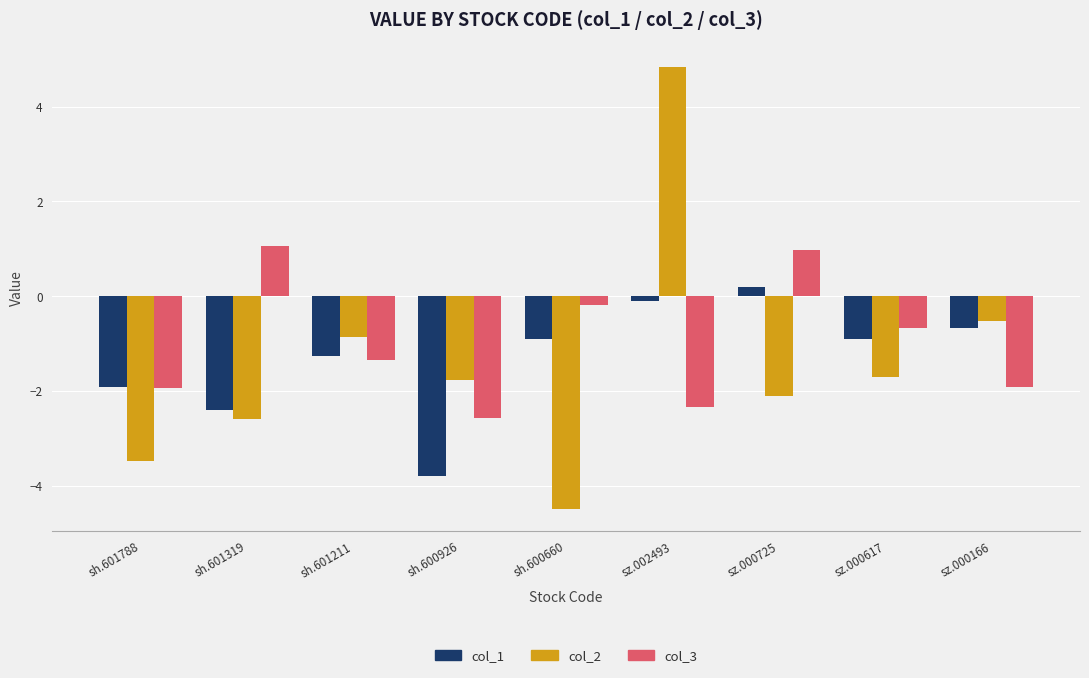

Rank the series at sh.600926 from lowest to highest value.

col_1, col_3, col_2